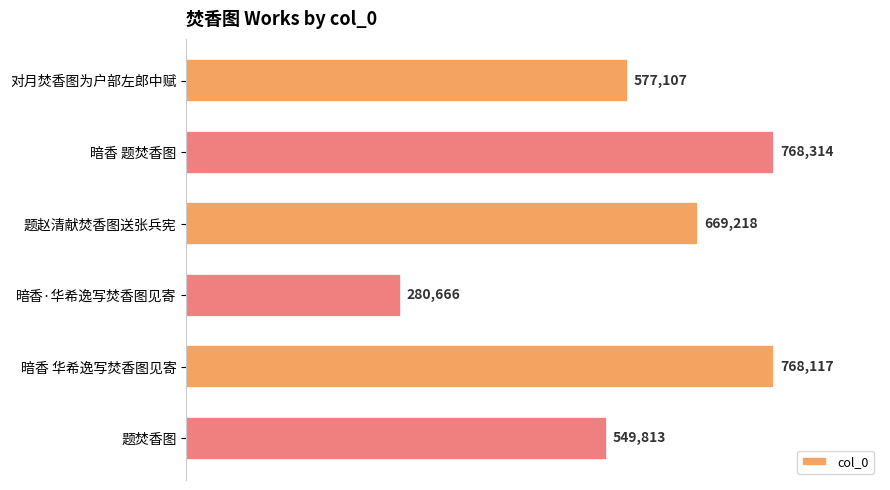

What is the average value?

602206